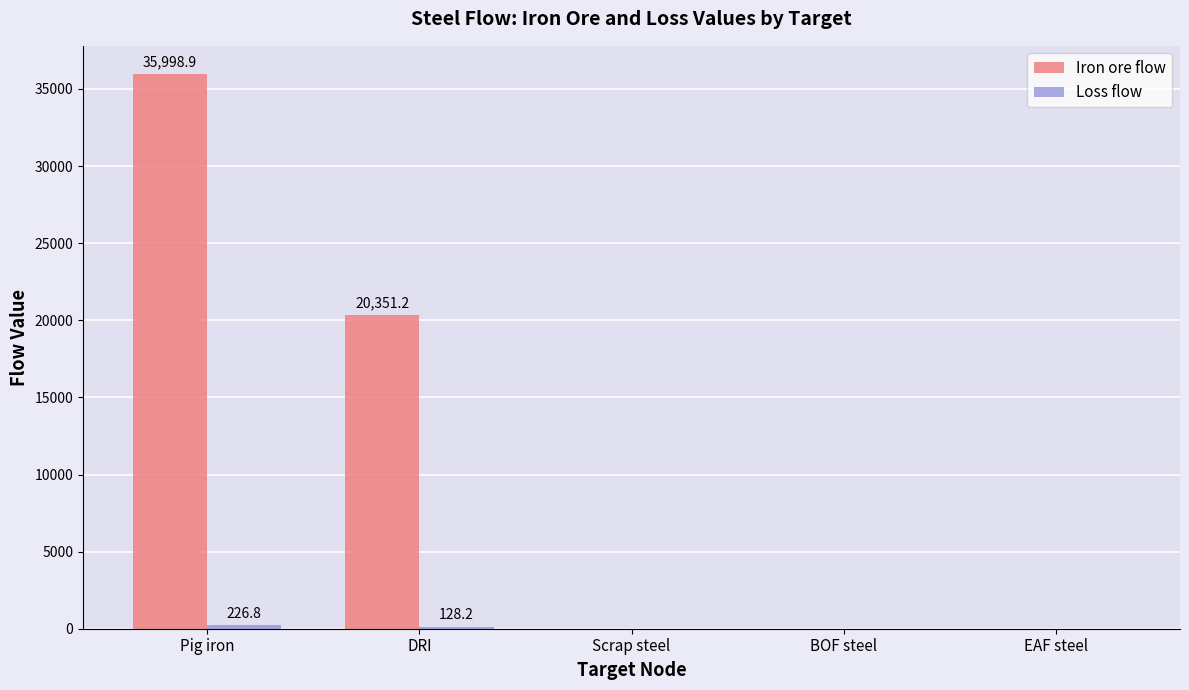

Which category has the highest value in the Iron ore flow series?

Pig iron